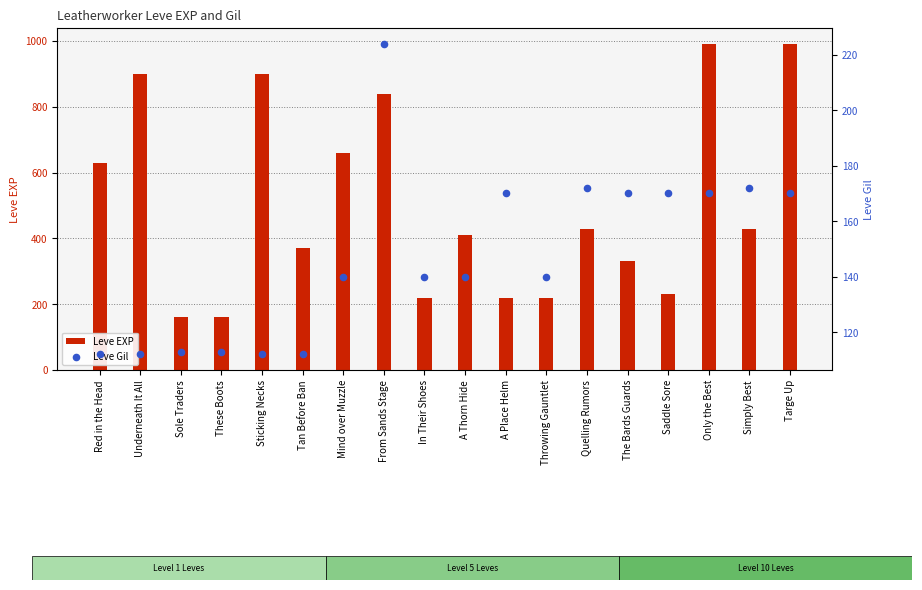

At how many categories does at least one series exceed 846?

4